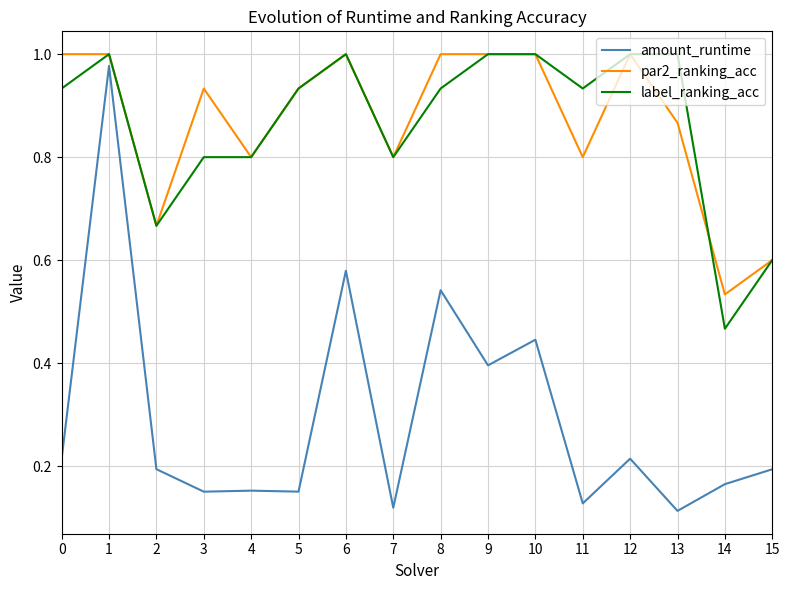

Which series has the widest spread of values?

amount_runtime